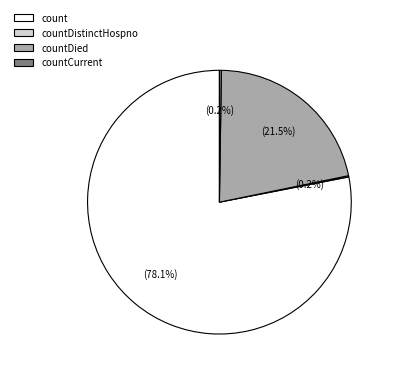

Does any single category account for the majority?

Yes